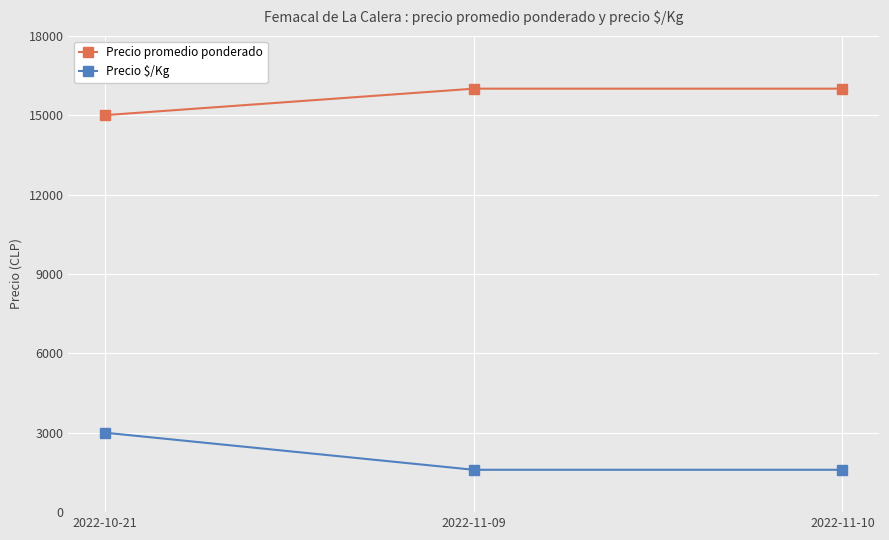

What is the spread (max minus min) of values at 2022-11-09?

14400